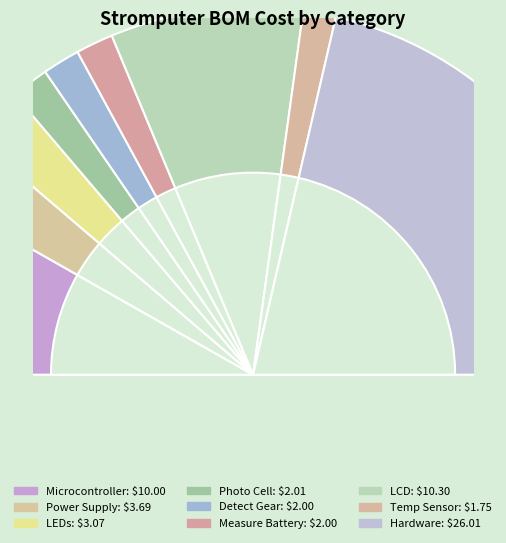

To the nearest percent, what is the difference between the largest and smallest slice percentages?

40%